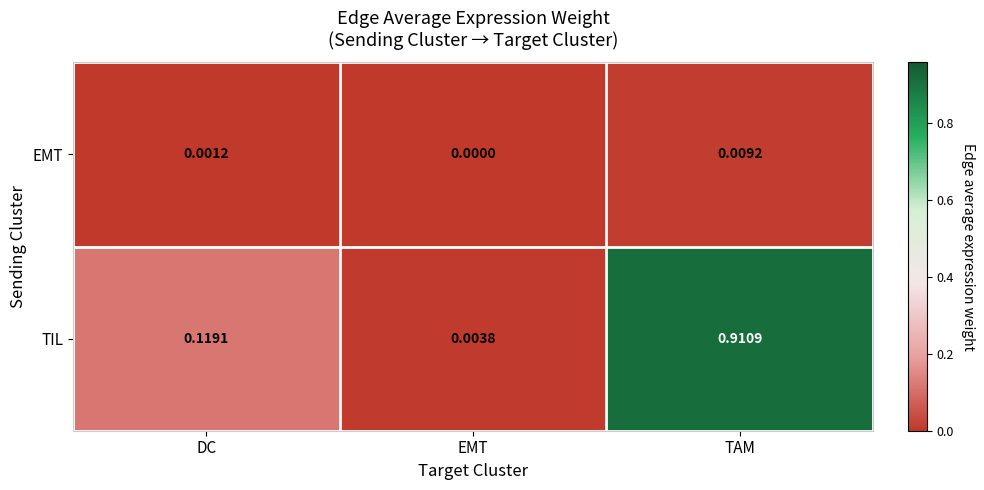

Between DC and TAM, which series saw the biggest shift?

TIL